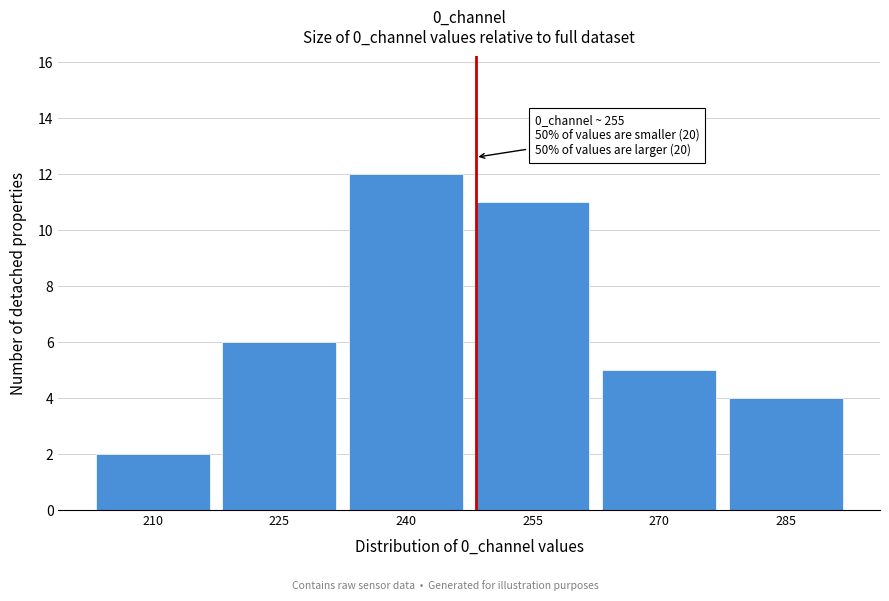

Reading left to right, what are all the values shown in this chart?

2	6	12	11	5	4